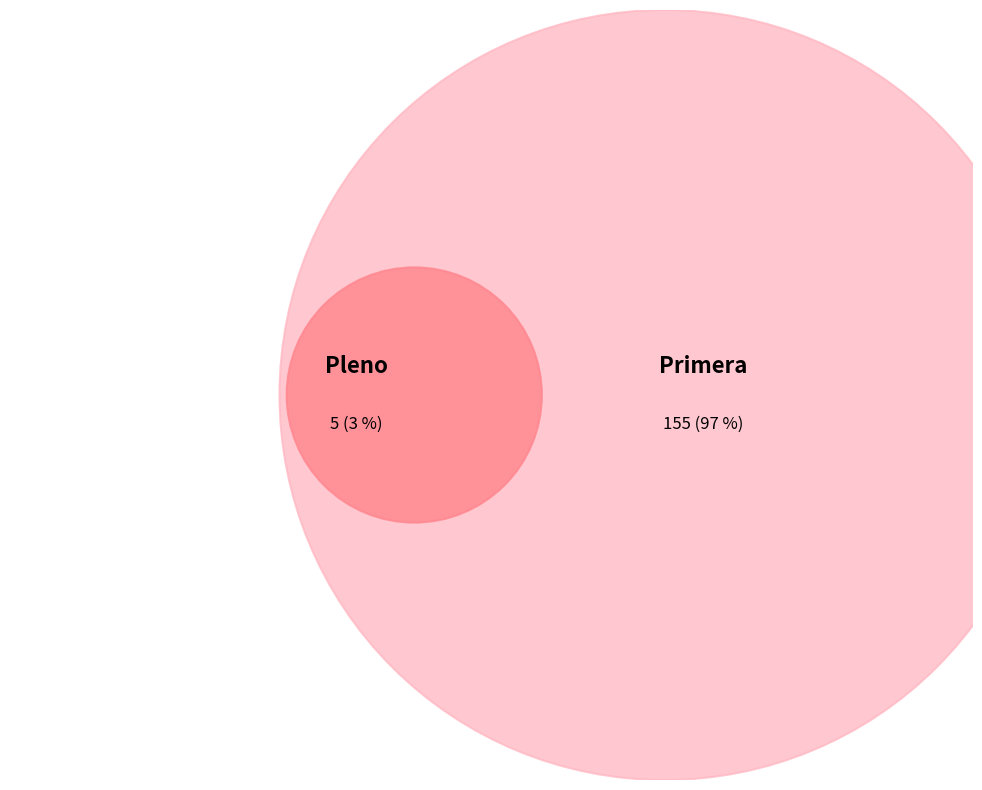

To the nearest percent, what is the difference between the Pleno and Primera slice percentages?

94%